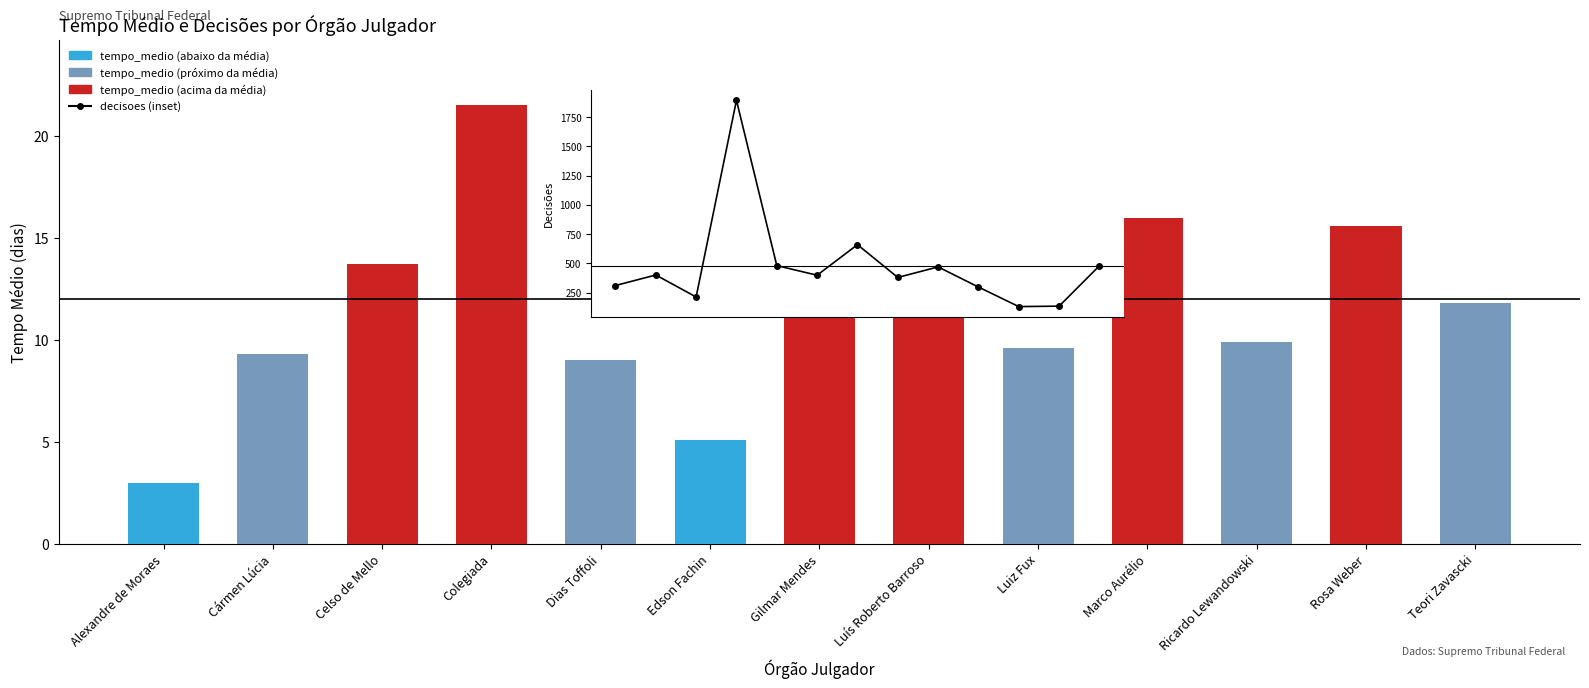

Rank the categories by value from highest to lowest.

Colegiada, Luís Roberto Barroso, Marco Aurélio, Rosa Weber, Gilmar Mendes, Celso de Mello, Teori Zavascki, Ricardo Lewandowski, Luiz Fux, Cármen Lúcia, Dias Toffoli, Edson Fachin, Alexandre de Moraes